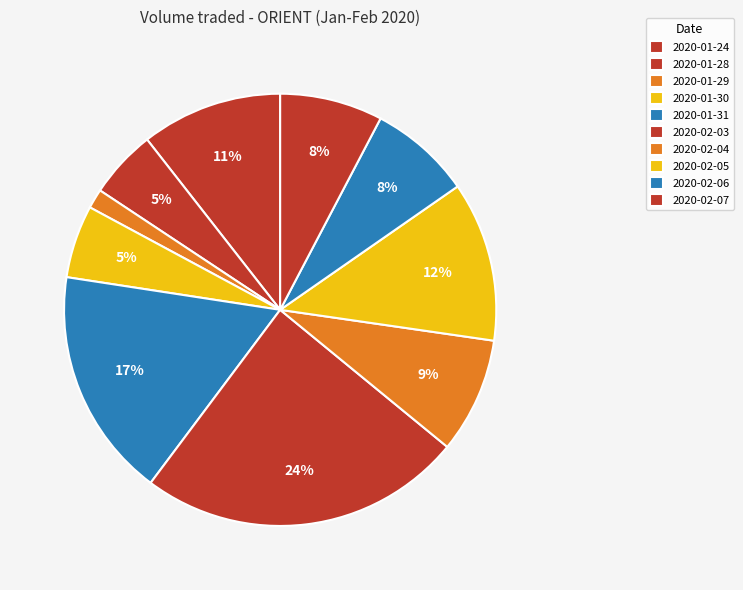

How many slices are in this pie chart?

10